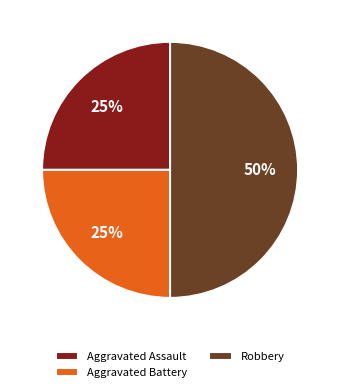

Between Aggravated Assault and Robbery, which is larger?

Robbery